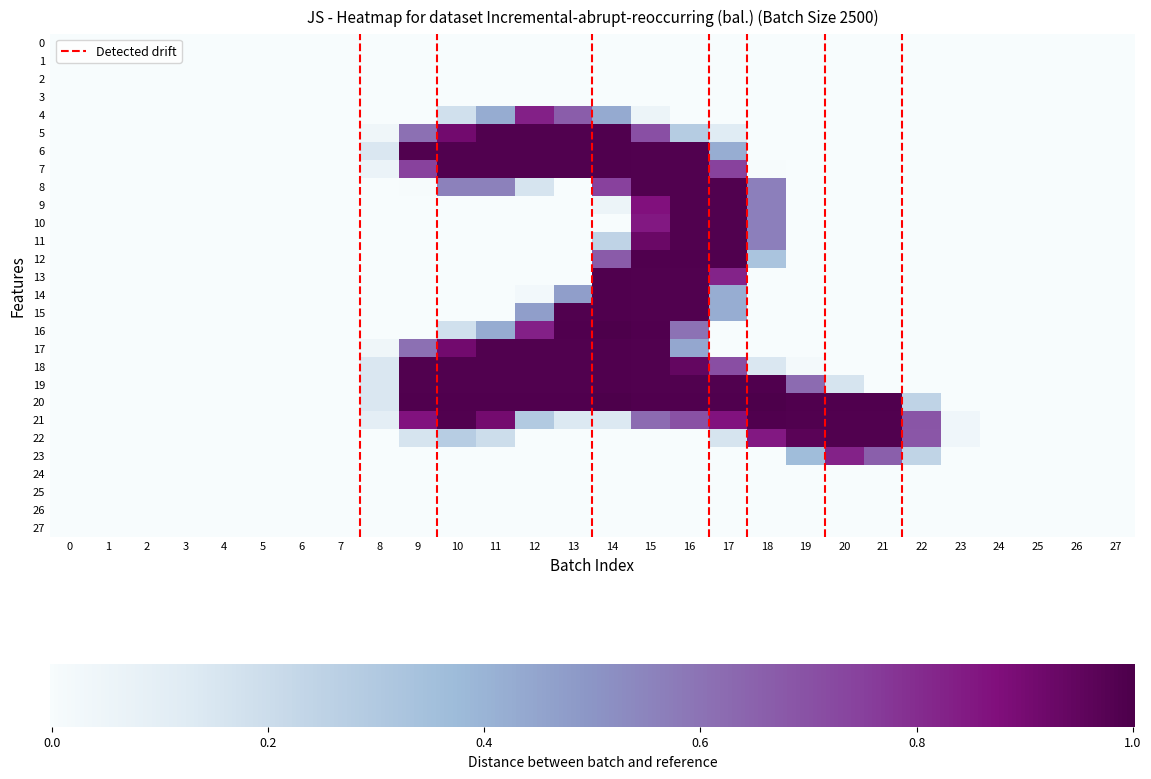

Between 27 and 14, which is larger?

14